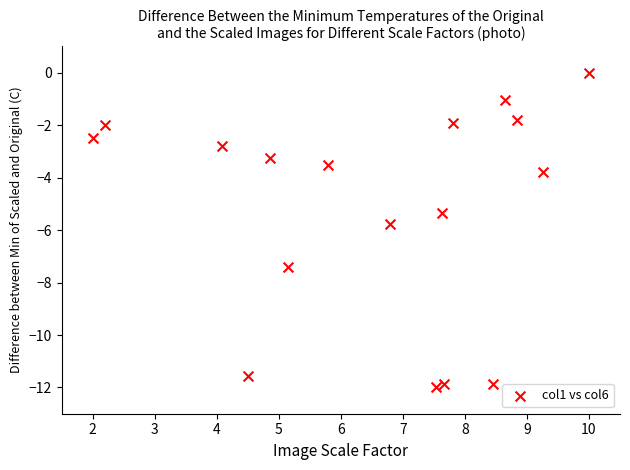

What Y value in the scatter plot is closest to -6?

-5.8